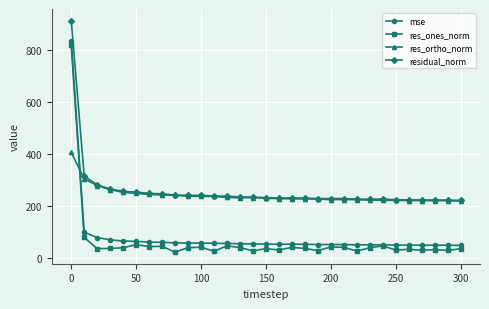

True or false: res_ones_norm has more than 1 points higher than both neighbors.

True